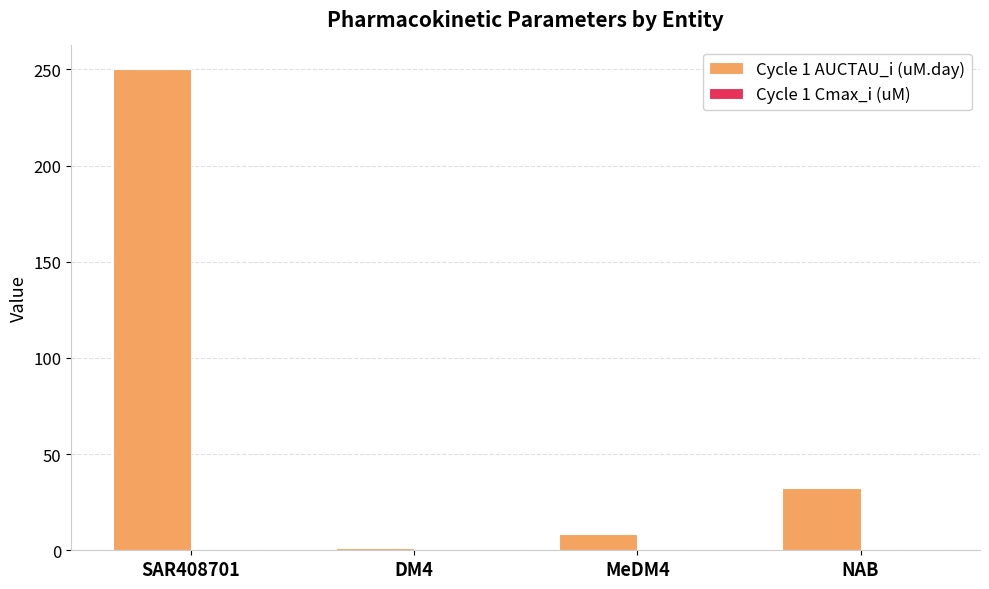

At which category is the sum across all series the highest?

SAR408701